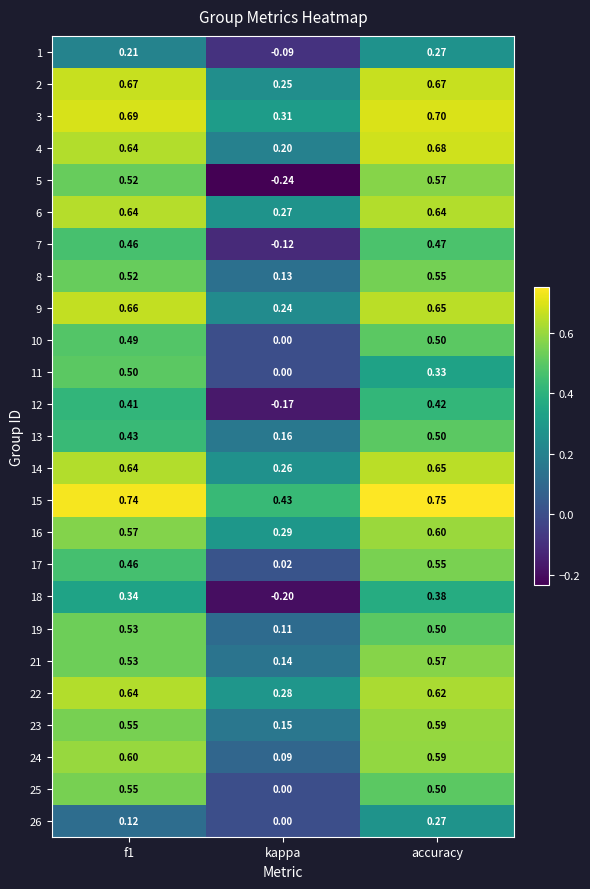

Is the value of 3 at kappa greater than the value of 2 at accuracy?

No